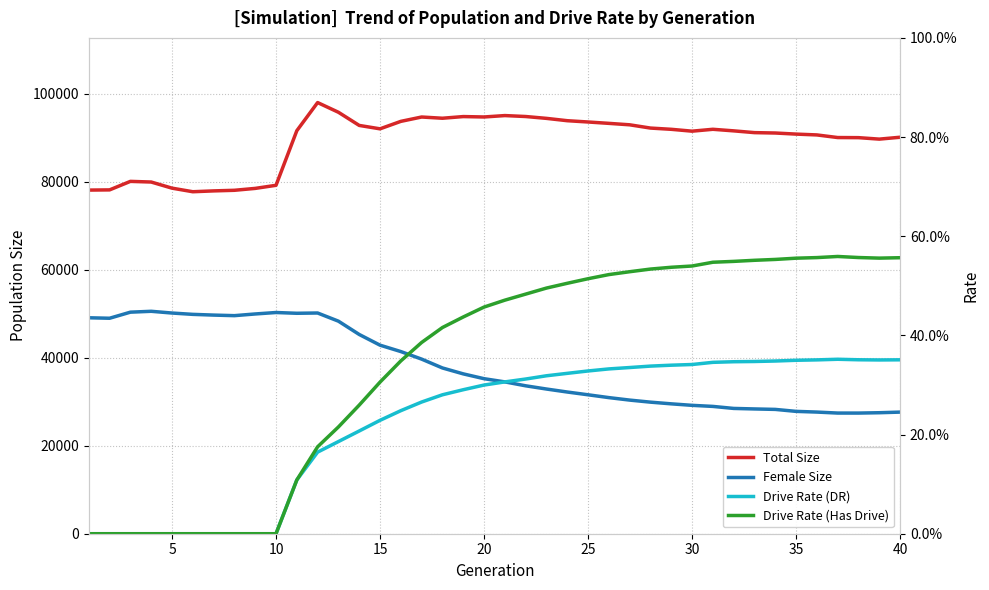

The Total Size series shows 91973.0 at 30. True or false?

True